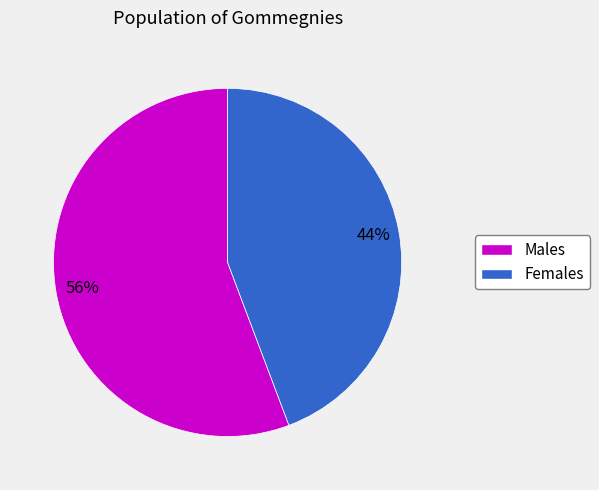

To the nearest percent, what is the average slice percentage?

50%